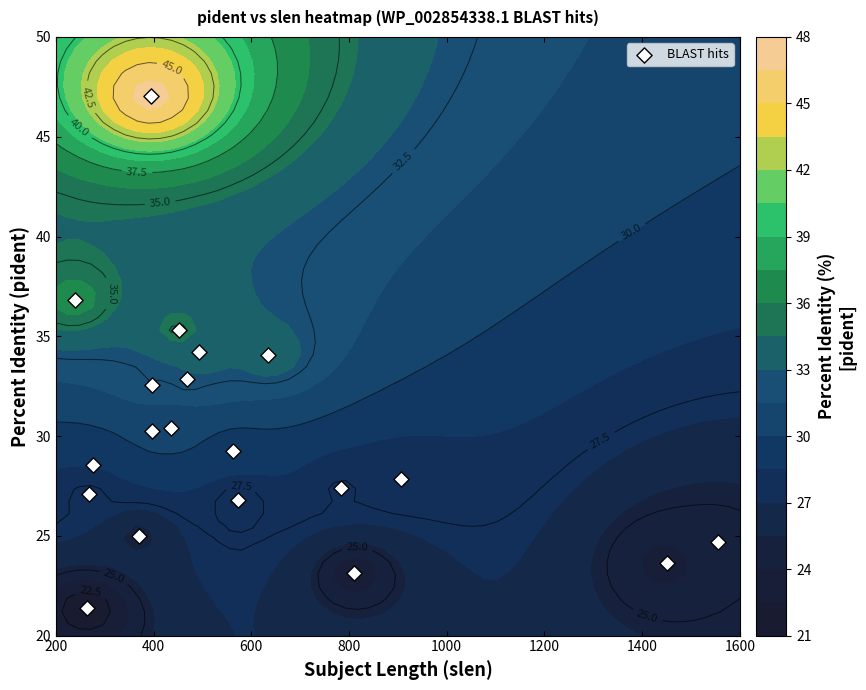

What is the sum of all values?

598.2